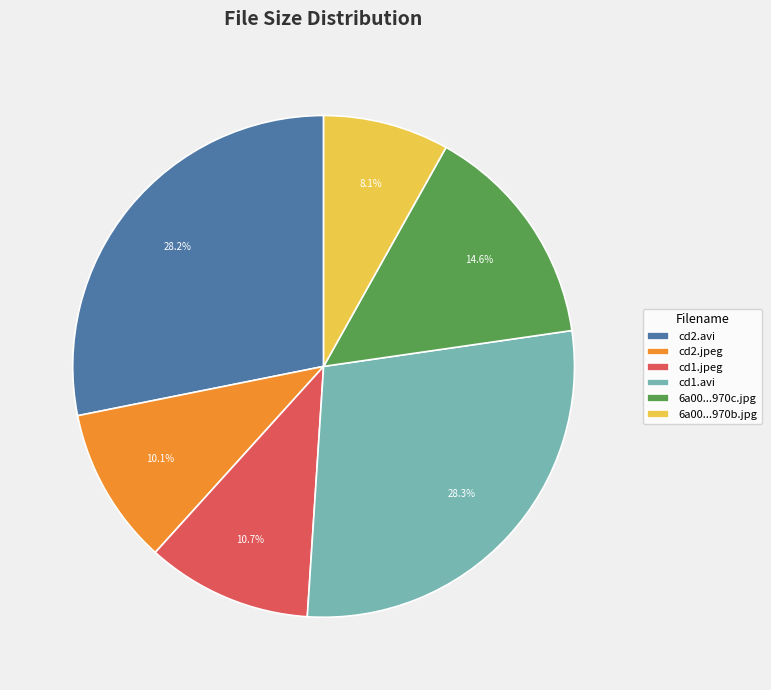

What is the smallest slice in the pie chart?

6a00...970b.jpg